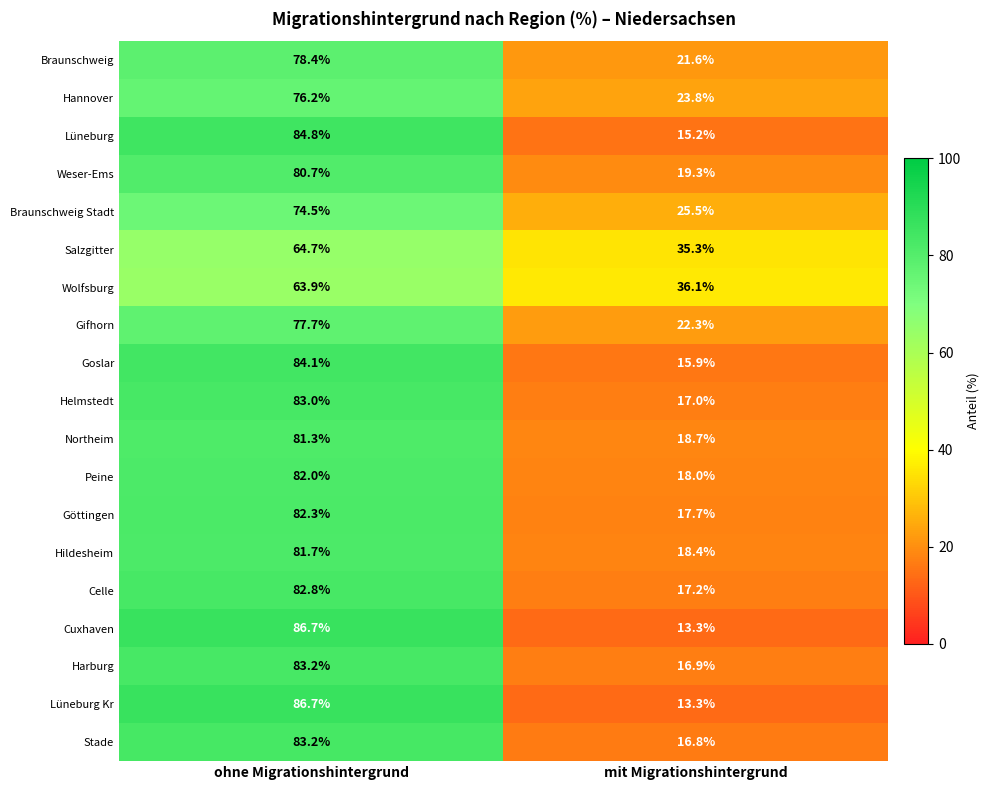

Where is Braunschweig nearest to the value 50?

mit Migrationshintergrund